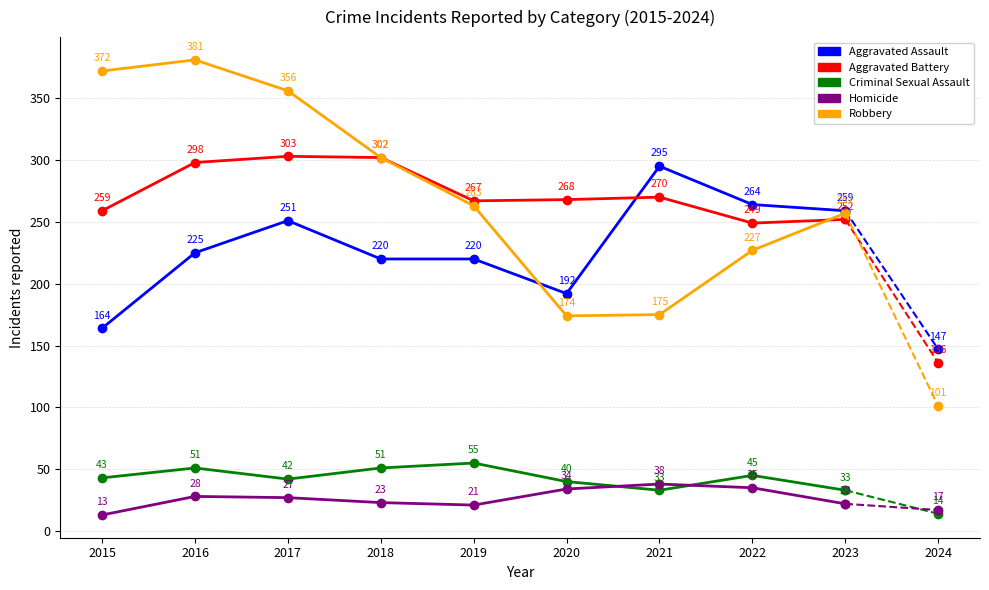

Between 2015 and 2019, which series saw the biggest shift?

Robbery